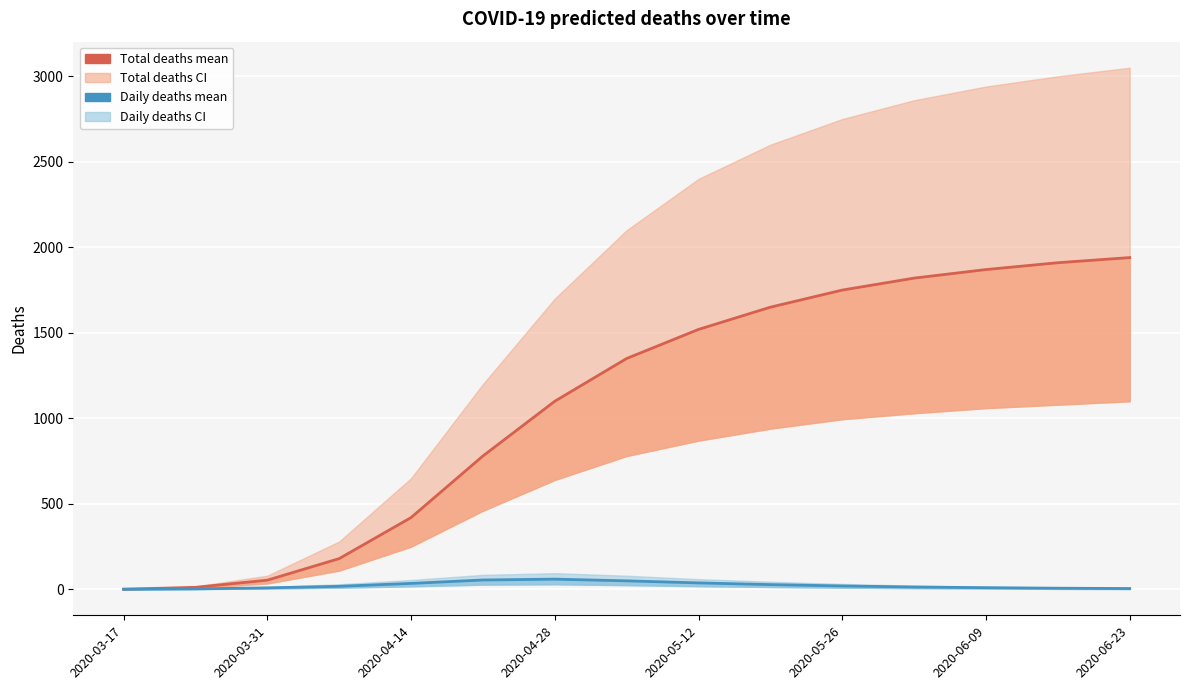

Is the value of predicted_deaths_mean at 2020-04-28 greater than the value of predicted_total_deaths_mean at 2020-05-12?

No